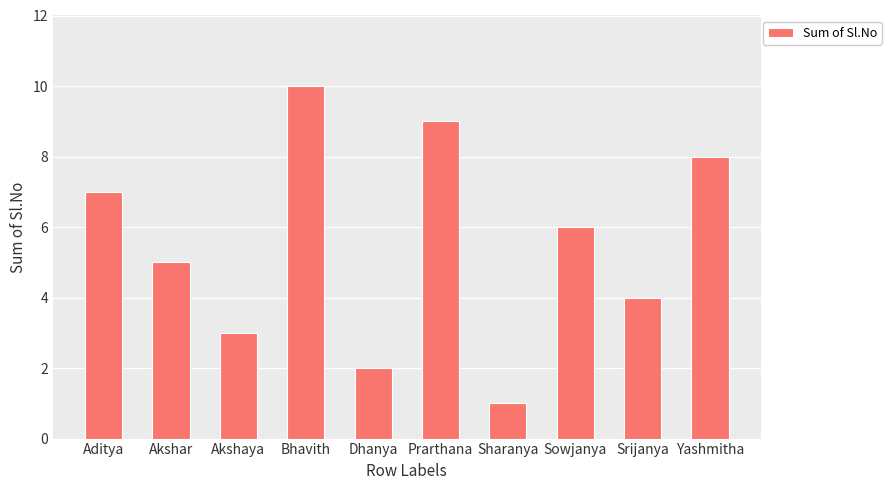

How many values are between 3 and 8?

6